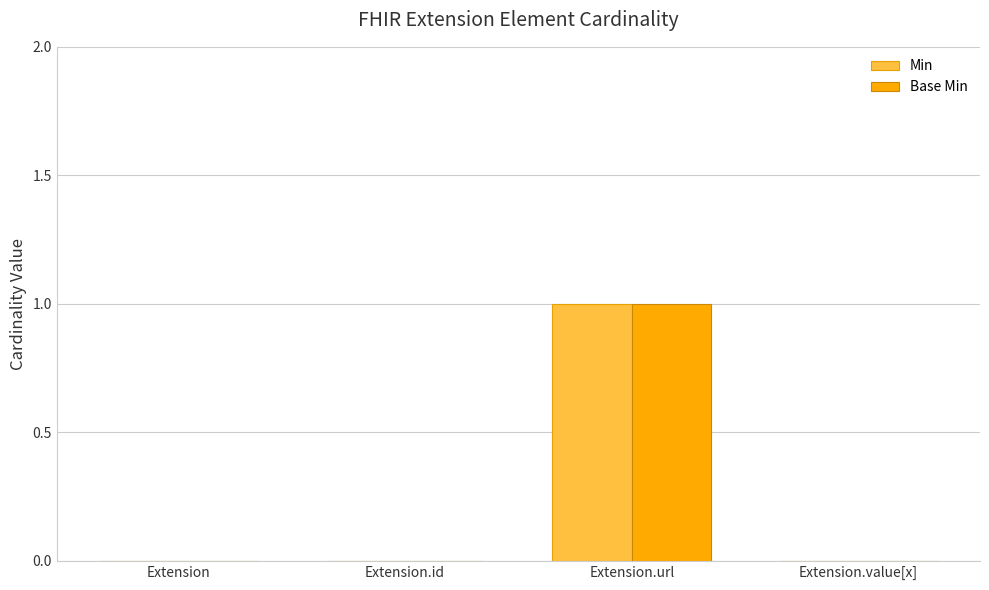

Are the bars grouped side by side (vs. stacked)?

Yes